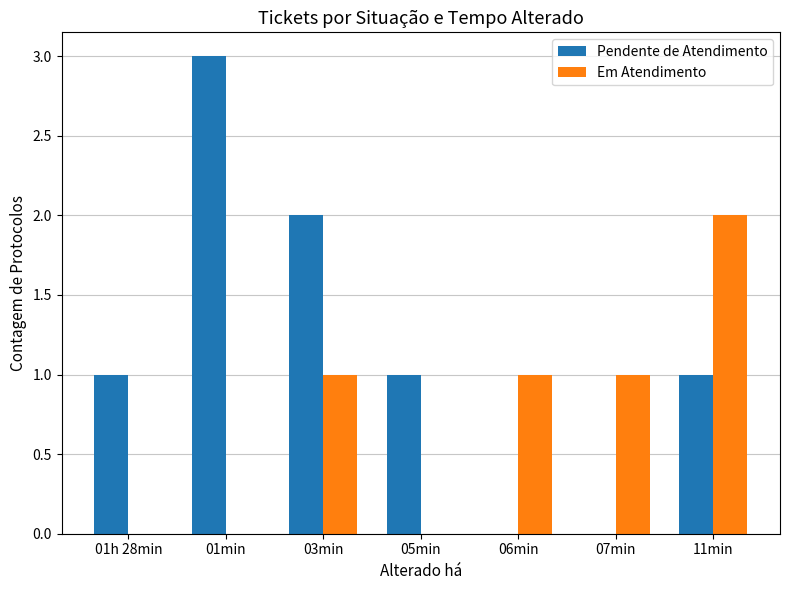

Which series has the largest total across all categories?

Pendente de Atendimento